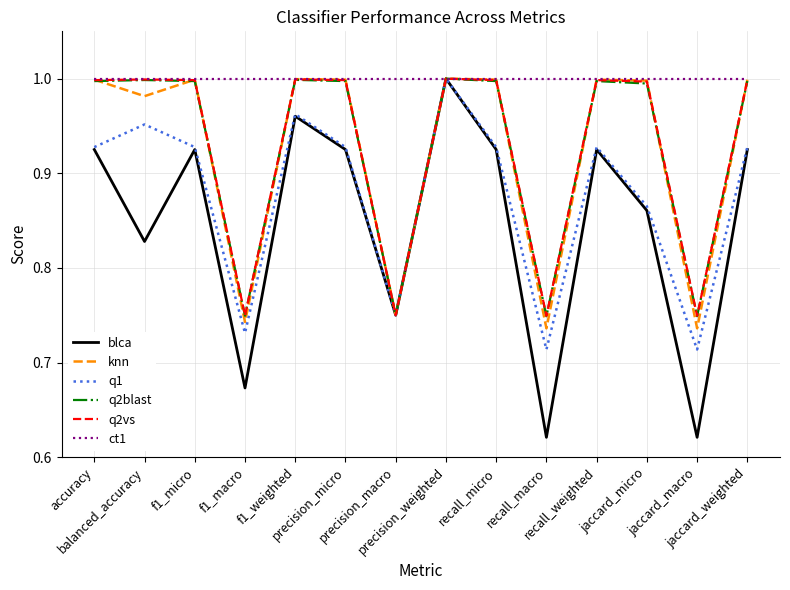

True or false: q2blast has a value of 0.2 at balanced_accuracy.

False